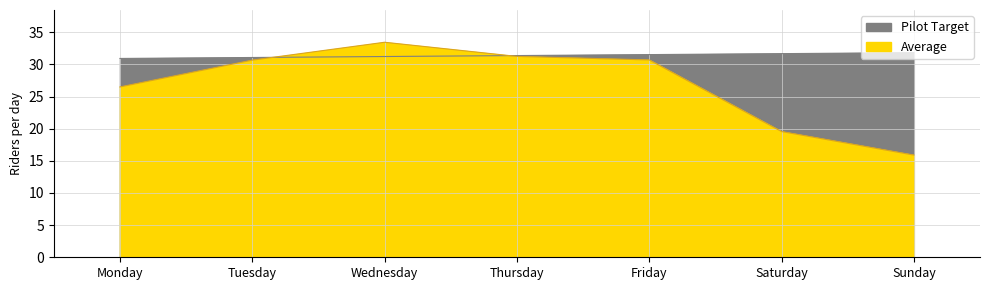

The Pilot Target series shows 47.4 at Saturday. True or false?

False